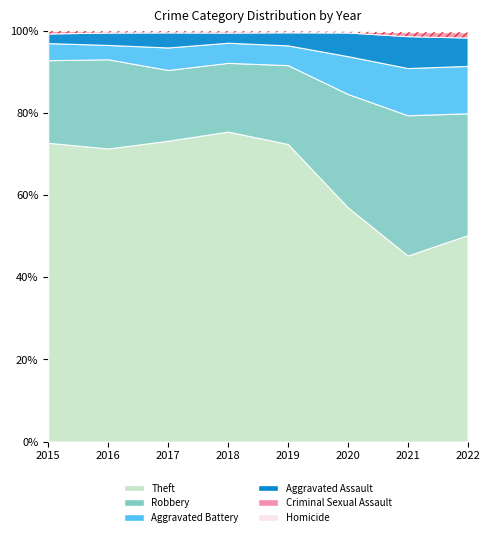

Reading right to left, what are all the values shown in this chart?

Theft: 2022=880	2021=642	2020=930	2019=2230	2018=2341	2017=1896	2016=1676	2015=1429
Robbery: 2022=520	2021=484	2020=450	2019=591	2018=519	2017=446	2016=510	2015=395
Aggravated Battery: 2022=202	2021=163	2020=150	2019=148	2018=152	2017=142	2016=82	2015=82
Aggravated Assault: 2022=121	2021=110	2020=94	2019=98	2018=77	2017=95	2016=71	2015=46
Criminal Sexual Assault: 2022=23	2021=14	2020=3	2019=8	2018=11	2017=8	2016=8	2015=12
Homicide: 2022=5	2021=4	2020=3	2019=2	2018=1	2017=1	2016=1	2015=0